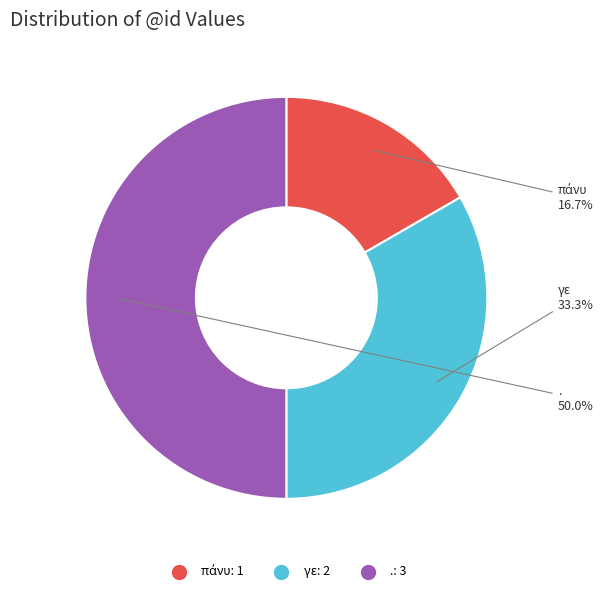

Combined, what portion of the pie is . and γε?

83.3%